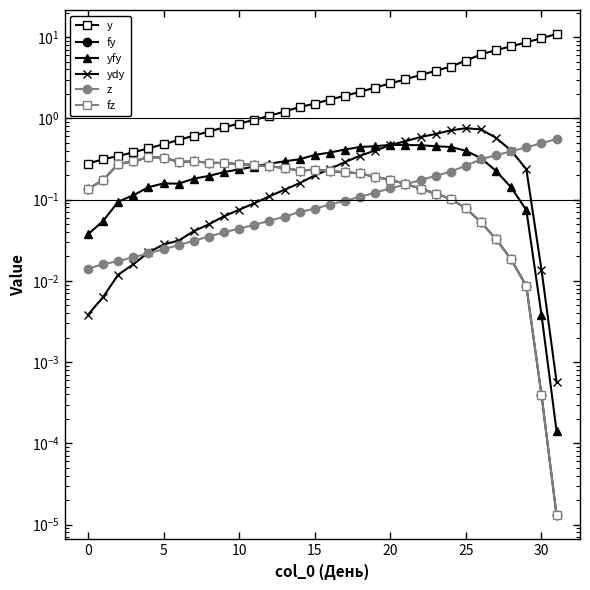

Which has a higher value, 24 or 9?

24